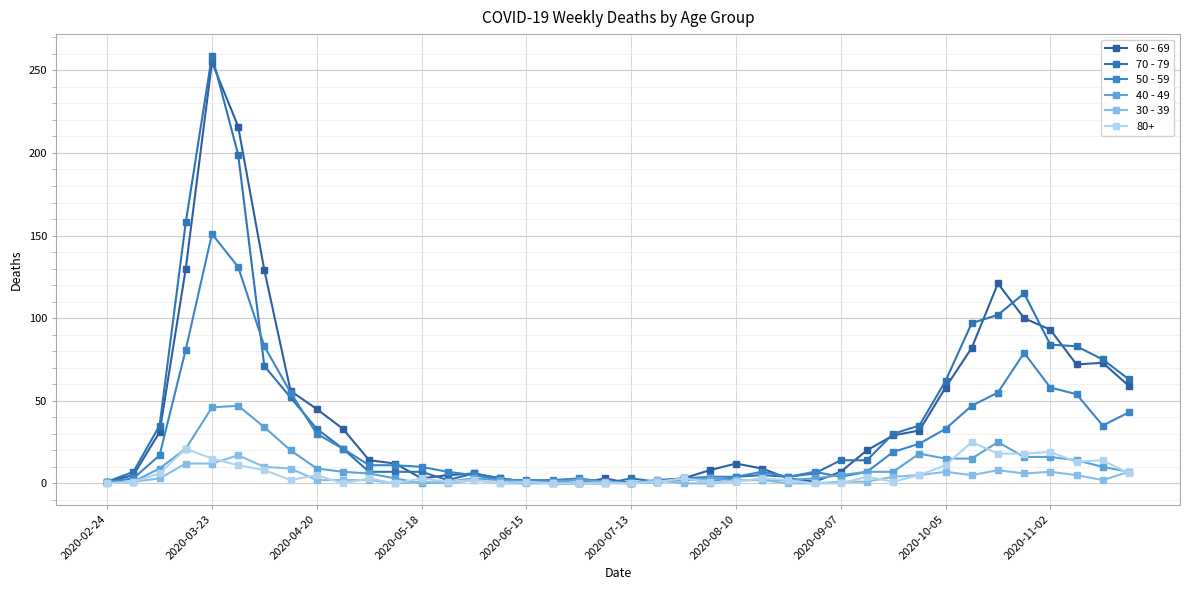

Does the chart have visible grid lines?

Yes